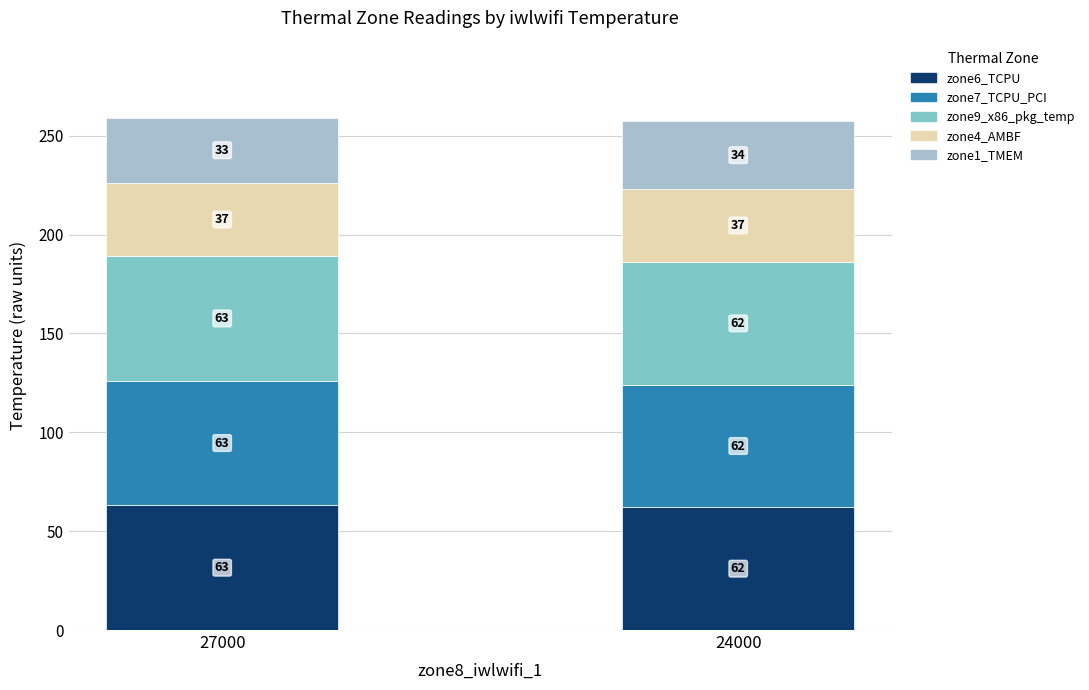

What is the difference between the maximum and minimum values in the zone6_TCPU series?

1.0